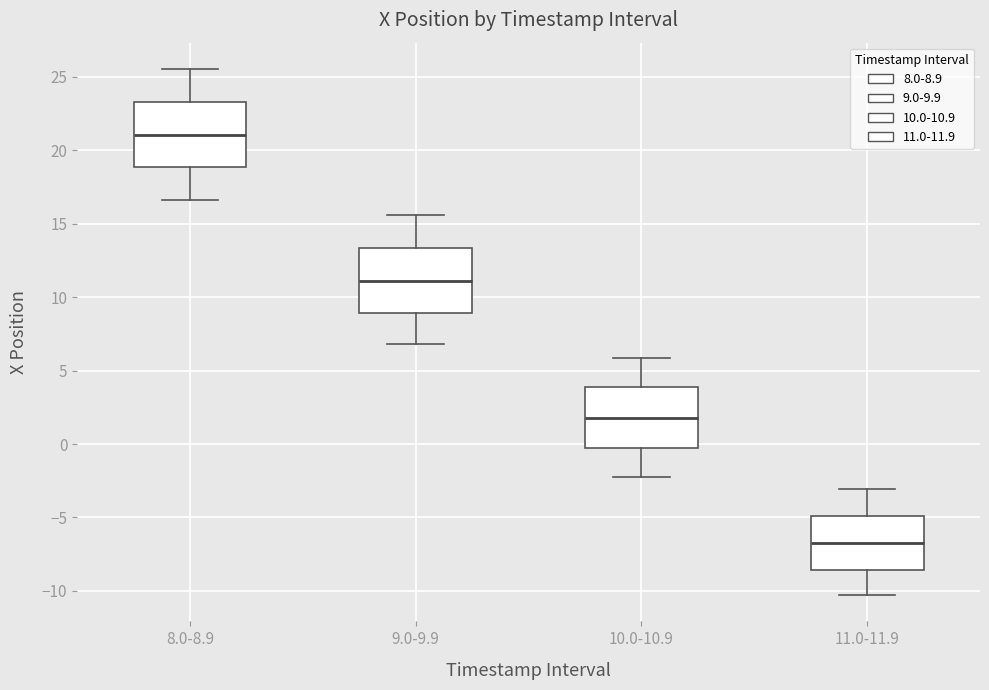

Where does the median line of the box for 11.0-11.9 sit on the y-axis? The values are not printed on the chart, so give them approximately, as read against the axis.

-6.5